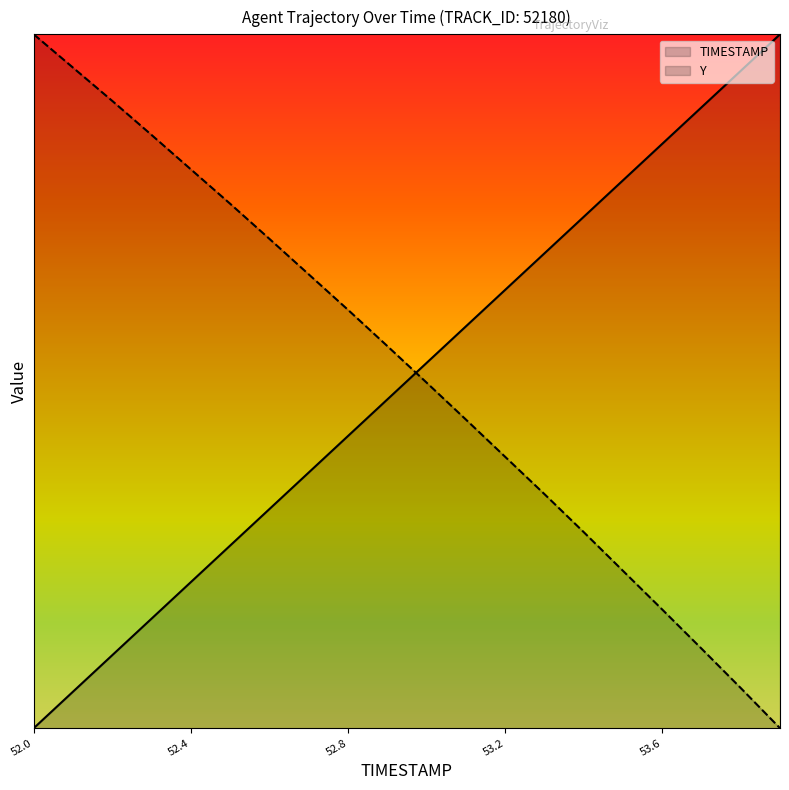

Reading left to right, what are all the values shown in this chart?

TIMESTAMP: 2553.0	2554.5	2556.1	2557.6	2559.1	2560.7	2562.2	2563.7	2565.3	2566.8	2568.3	2569.9	2571.4	2572.9	2574.5	2576.0	2577.5	2579.1	2580.6	2582.2
Y: 2582.2	2580.8	2579.4	2577.9	2576.5	2575.0	2573.6	2572.1	2570.6	2569.0	2567.5	2566.0	2564.4	2562.8	2561.2	2559.6	2558.0	2556.3	2554.7	2553.0